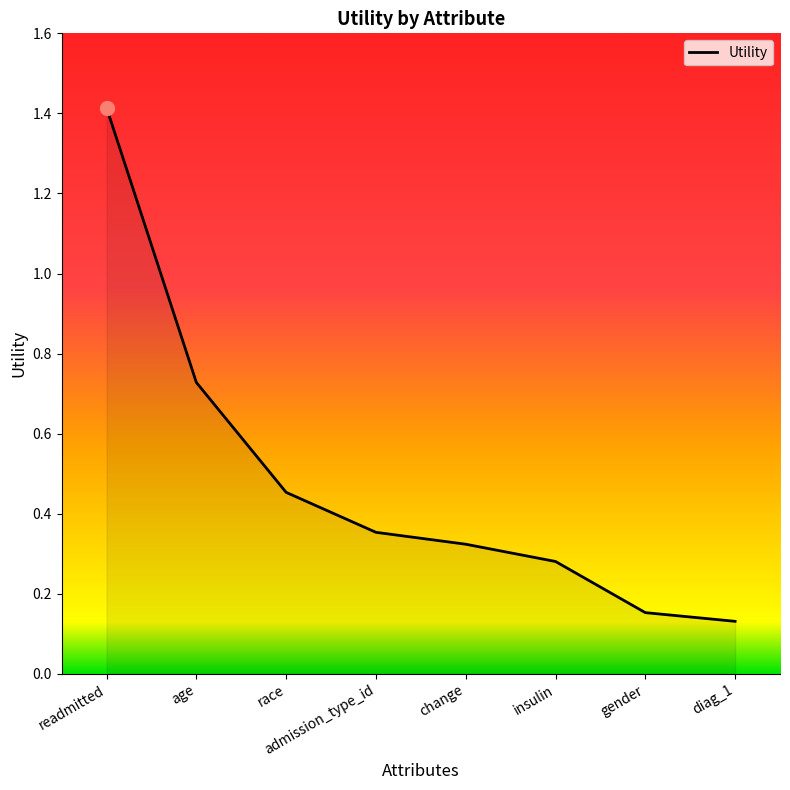

What position from the right is change?

4